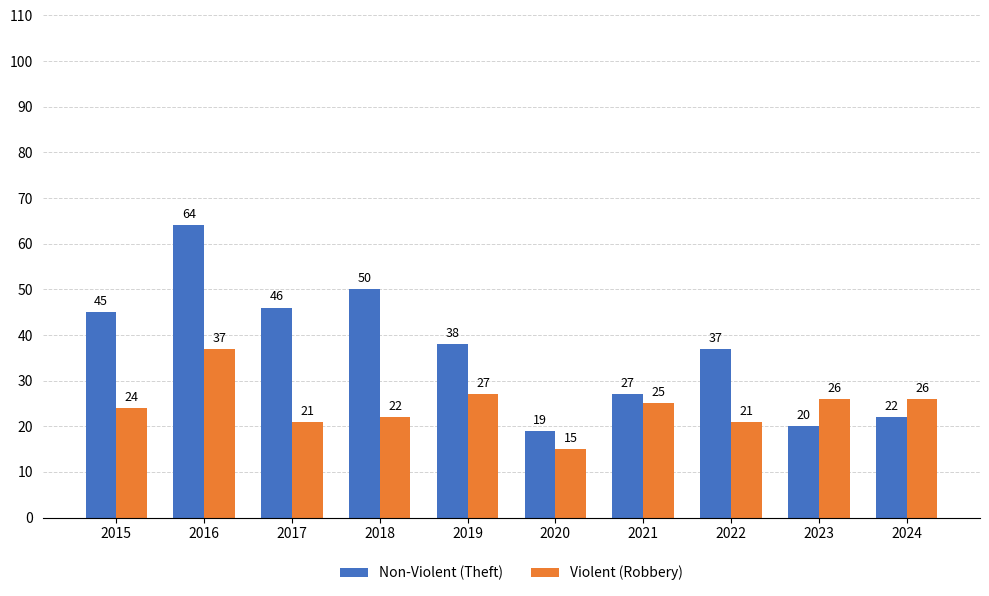

True or false: Non-Violent (Theft) has a value of 50 at 2018.

True